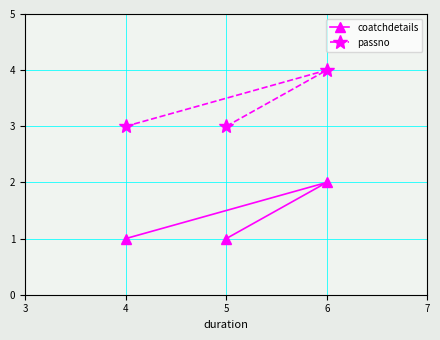

Which series has the widest spread of values?

coatchdetails